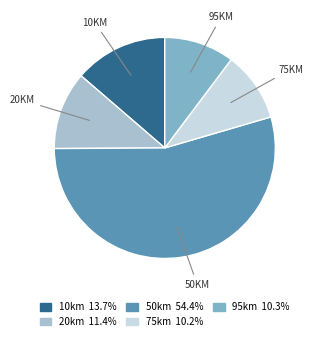

Do 10km and 75km together represent more than half of the pie?

No